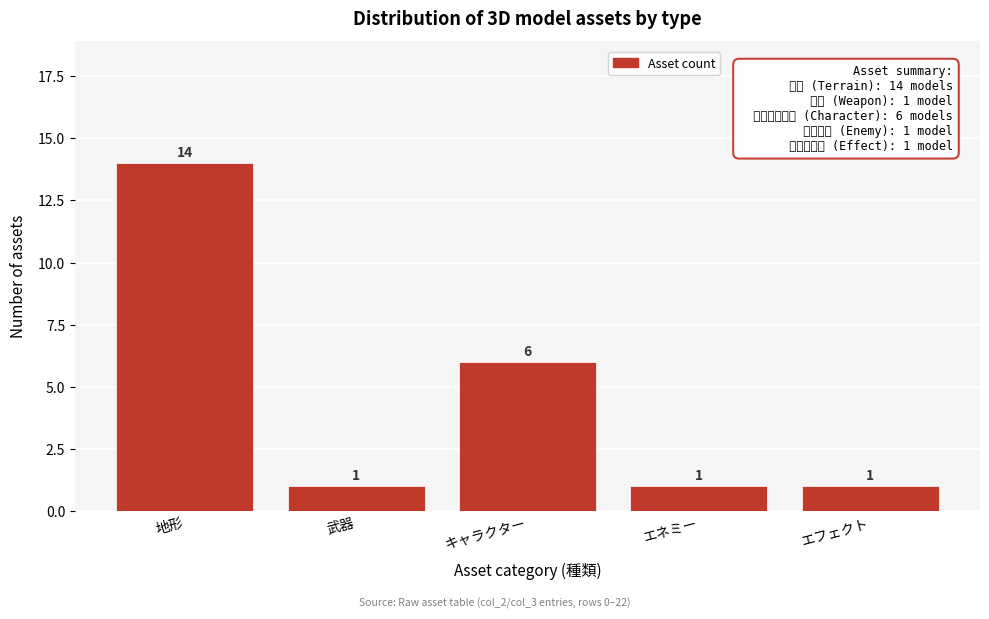

Reading left to right, extract all data points from this chart.

14	1	6	1	1